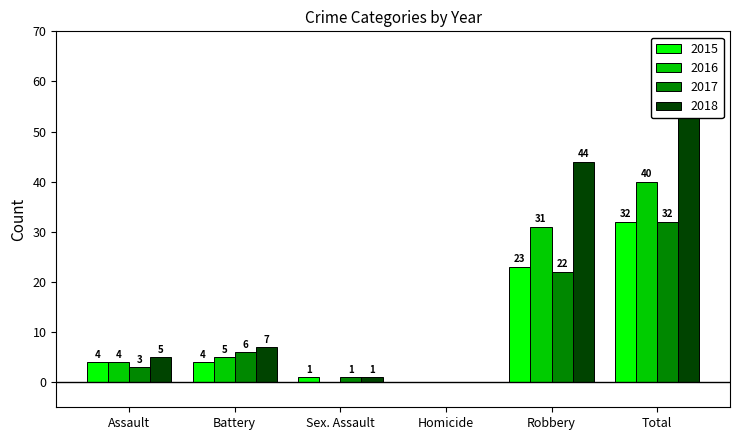

The value of 2016 at Sex. Assault is 27. True or false?

False